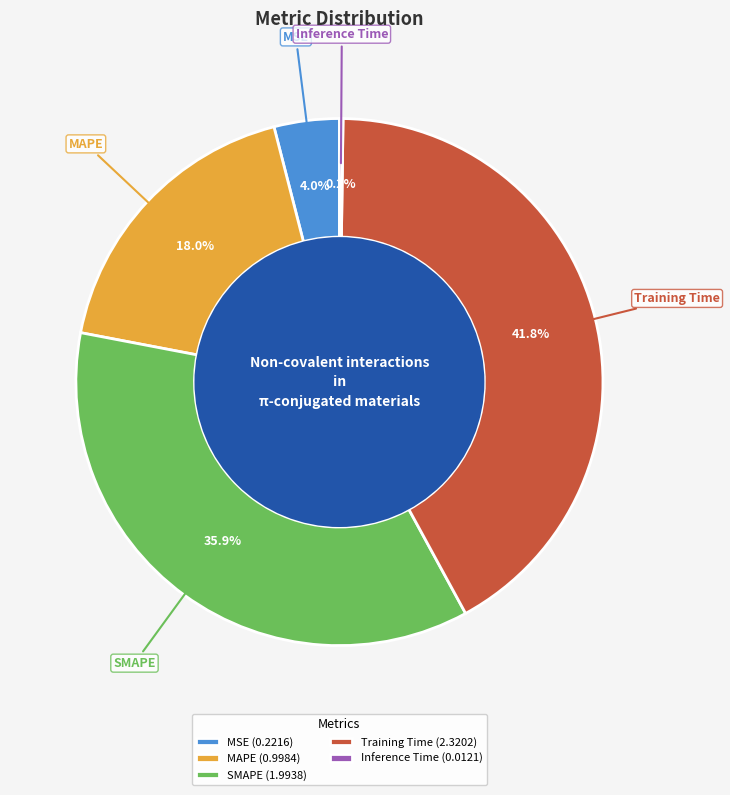

What percentage is the MAPE slice, to the nearest percent?

18%